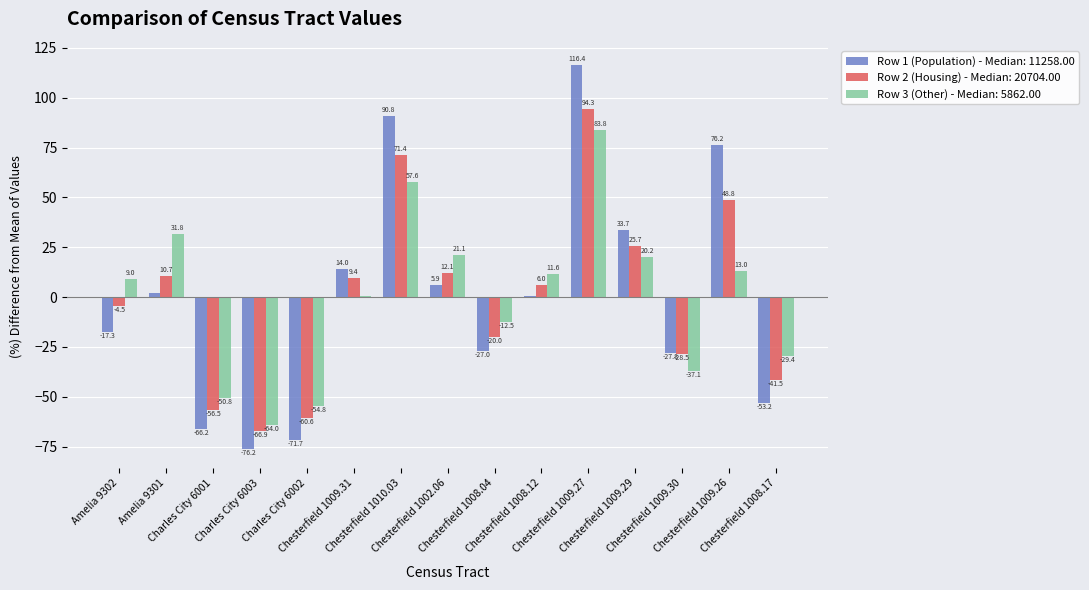

What is the maximum value shown in the chart?

116.4